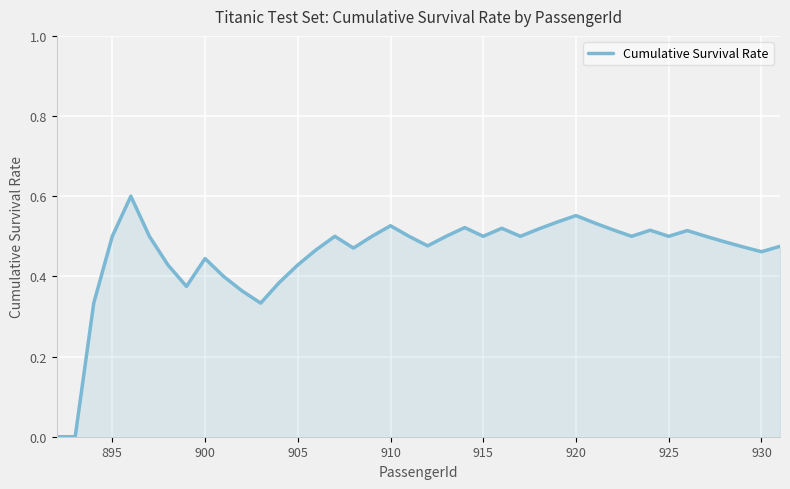

Is it true that the value at 915 is 0.5?

True